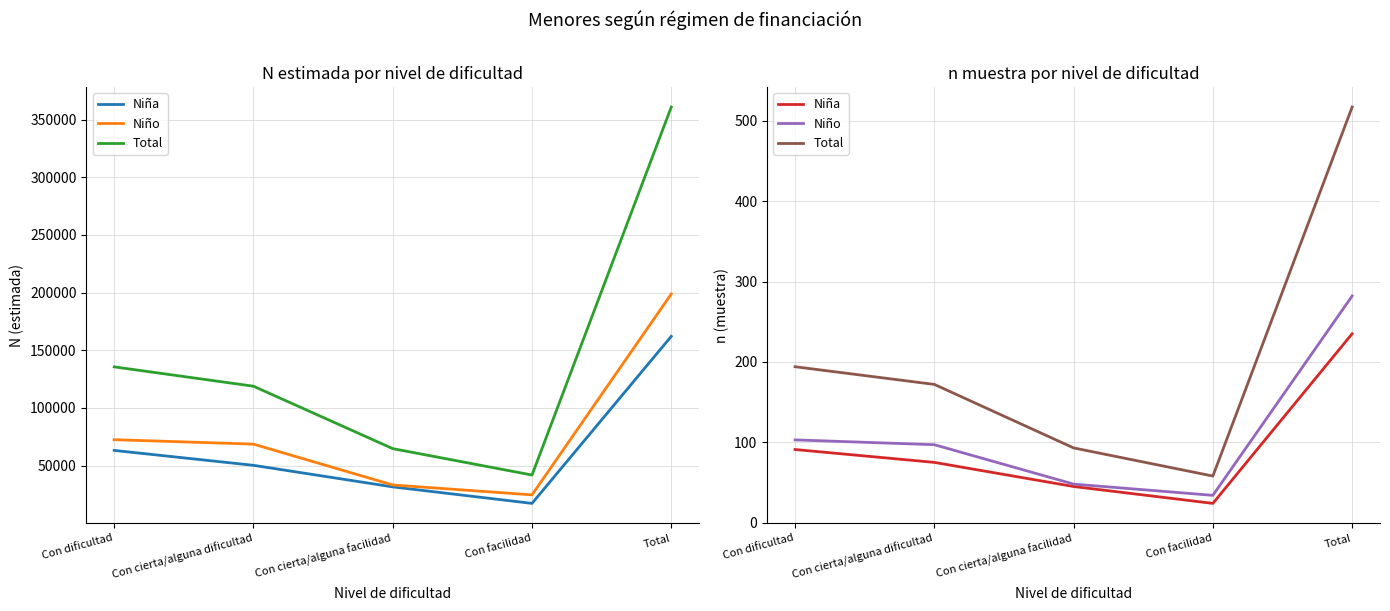

Where is Niña nearest to the value 129?

Con dificultad